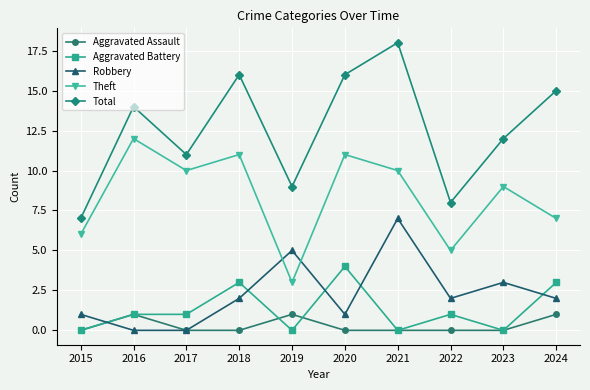

What are all the series names shown in the legend?

Aggravated Assault, Aggravated Battery, Robbery, Theft, Total